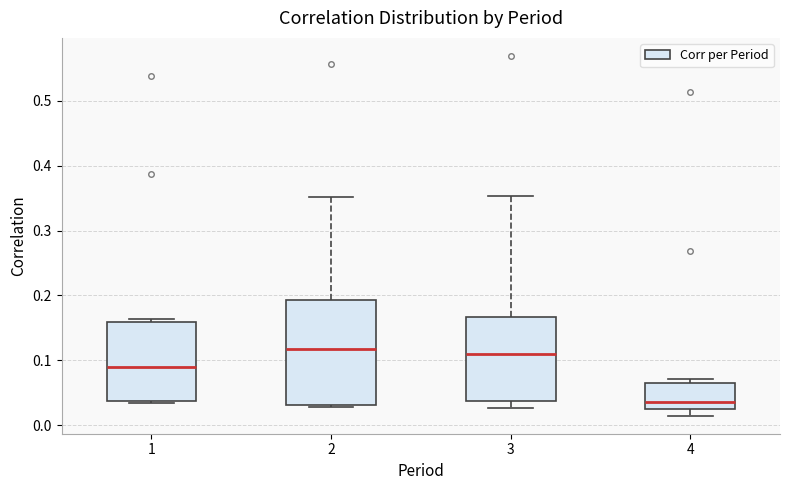

Reading left to right, transcribe this box plot: for each box, give where its median line is, the range the box spans, and where its two whiskers end, as read against the y-axis. The values are not printed on the chart, so give them approximately, as read against the axis.

1: median 0.09, box 0.04 to 0.16, whiskers 0.03 to 0.16 (just above the box's upper edge)
2: median 0.12, box 0.03 to 0.19, whiskers 0.03 to 0.35
3: median 0.11, box 0.04 to 0.17, whiskers 0.03 to 0.35
4: median 0.04, box 0.03 to 0.07, whiskers 0.01 to 0.07 (just above the box's upper edge)